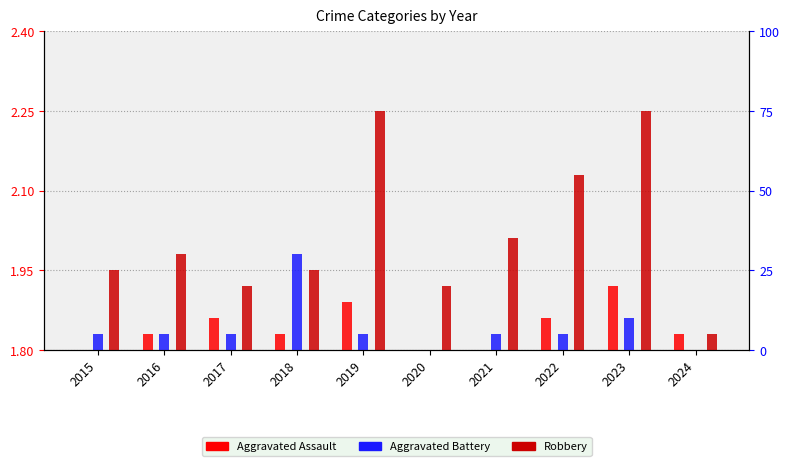

Rank the categories by Aggravated Battery value from lowest to highest.

2020, 2024, 2015, 2016, 2017, 2019, 2021, 2022, 2023, 2018